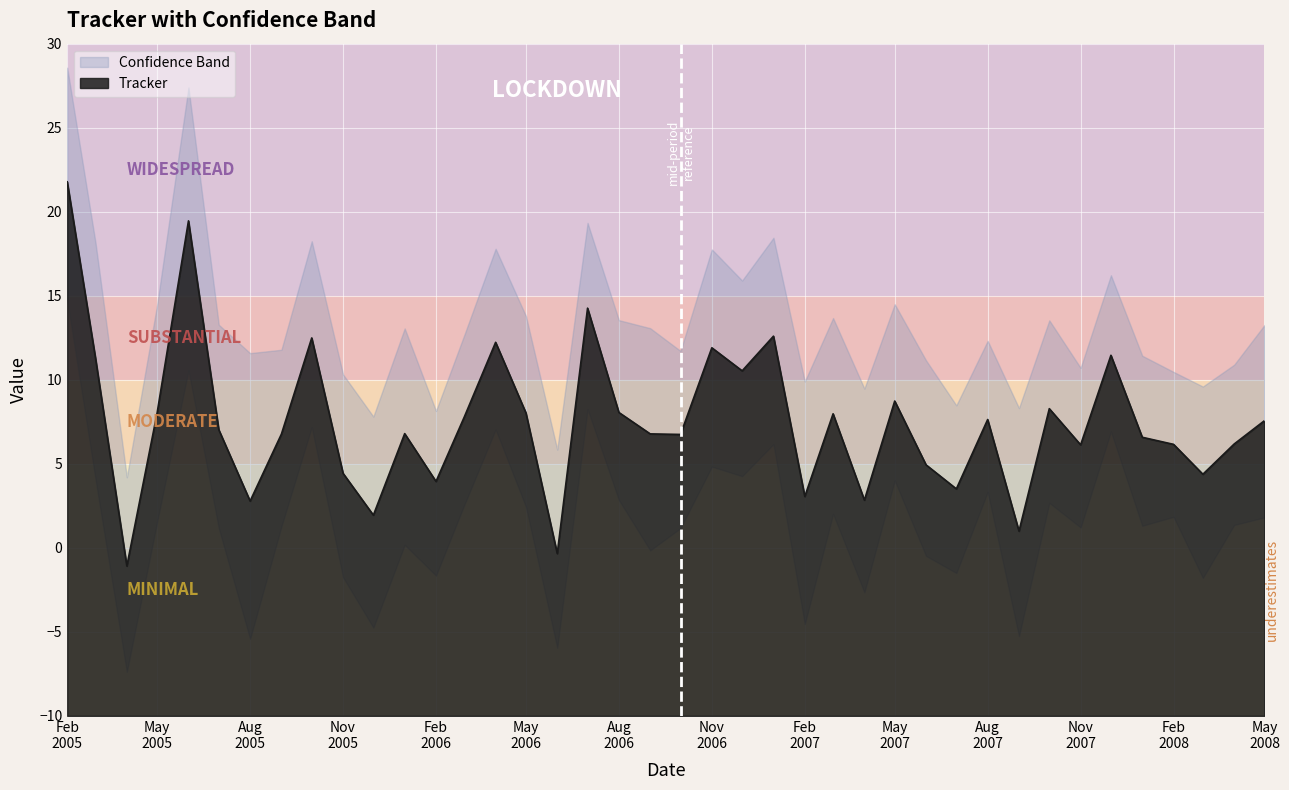

List the series in order of their peak value, lowest first.

Low, Tracker, High